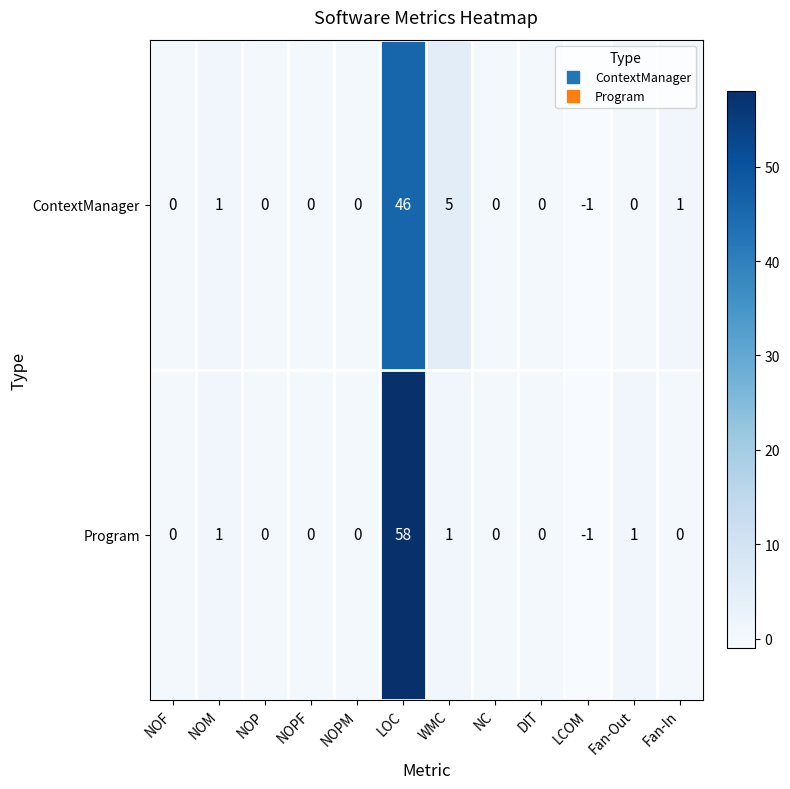

What is the average value of the ContextManager series?

4